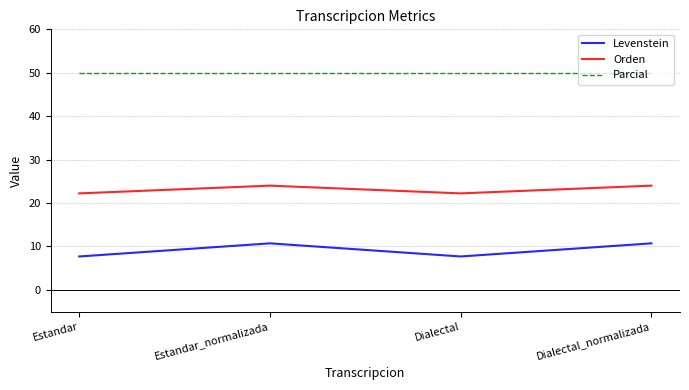

What is the spread (max minus min) of values at Dialectal_normalizada?

39.3